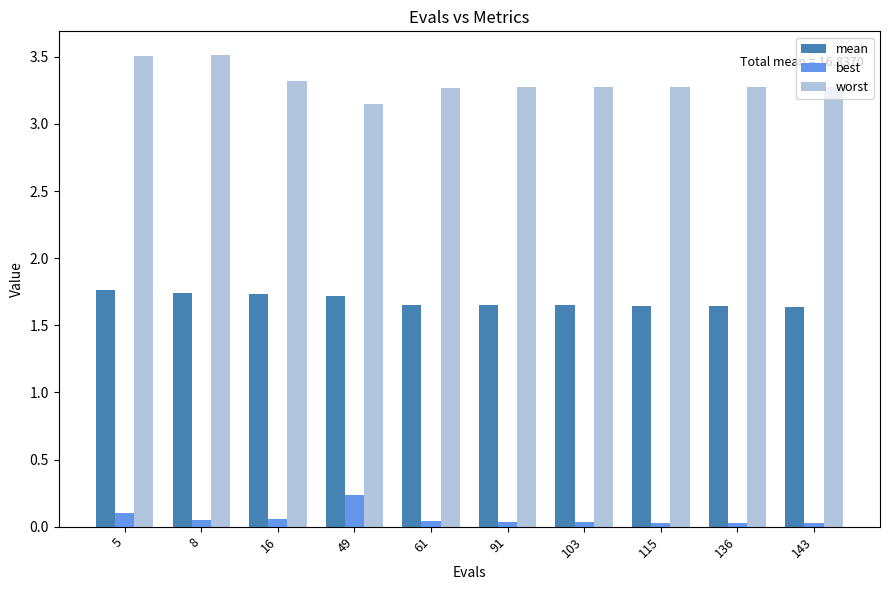

What is the maximum value shown in the chart?

3.5